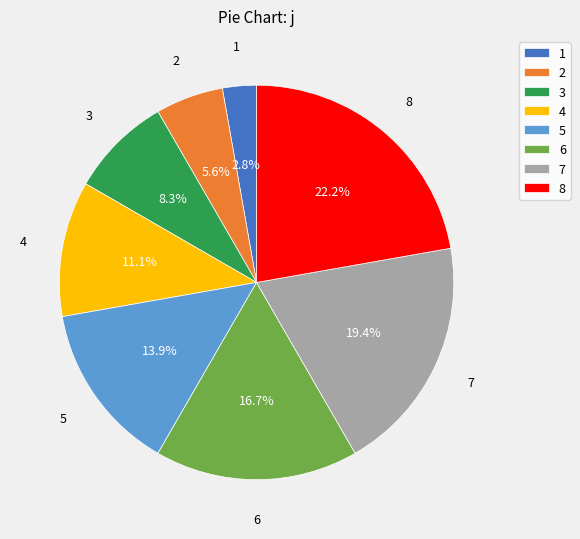

What is the ratio of the value at 6 to the value at 1?

6.0